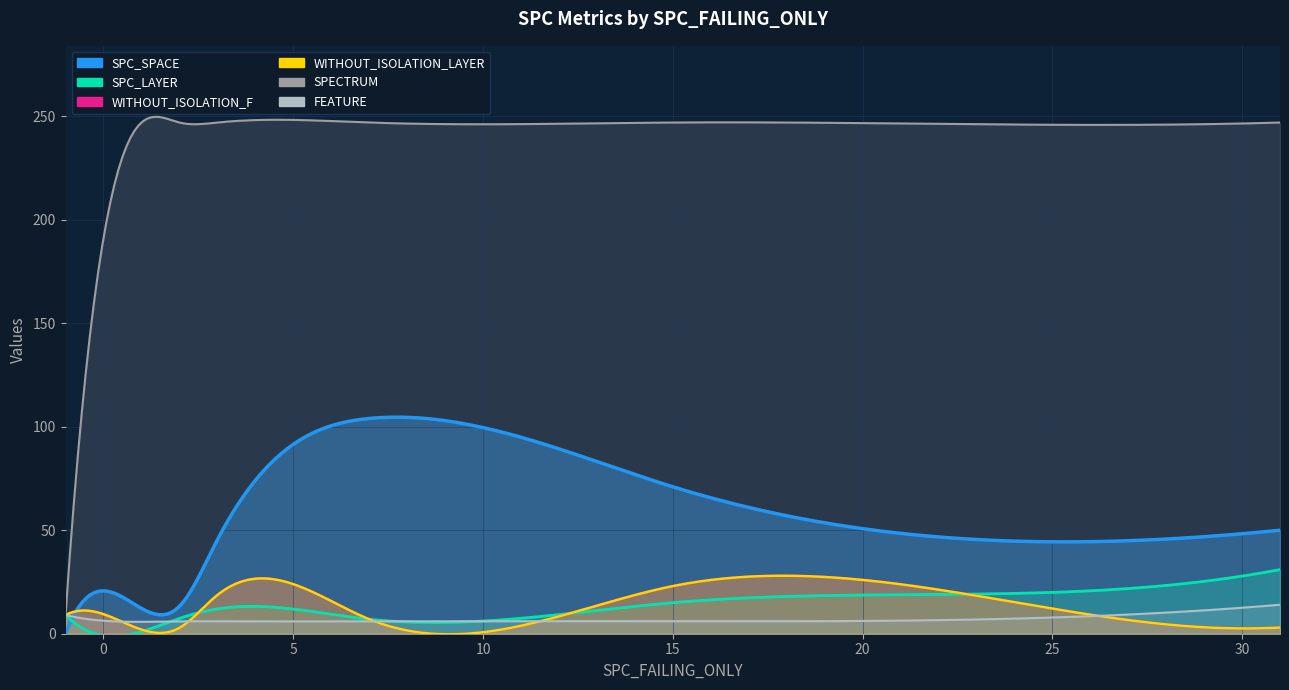

The SPECTRUM series shows 247 at 15. True or false?

True